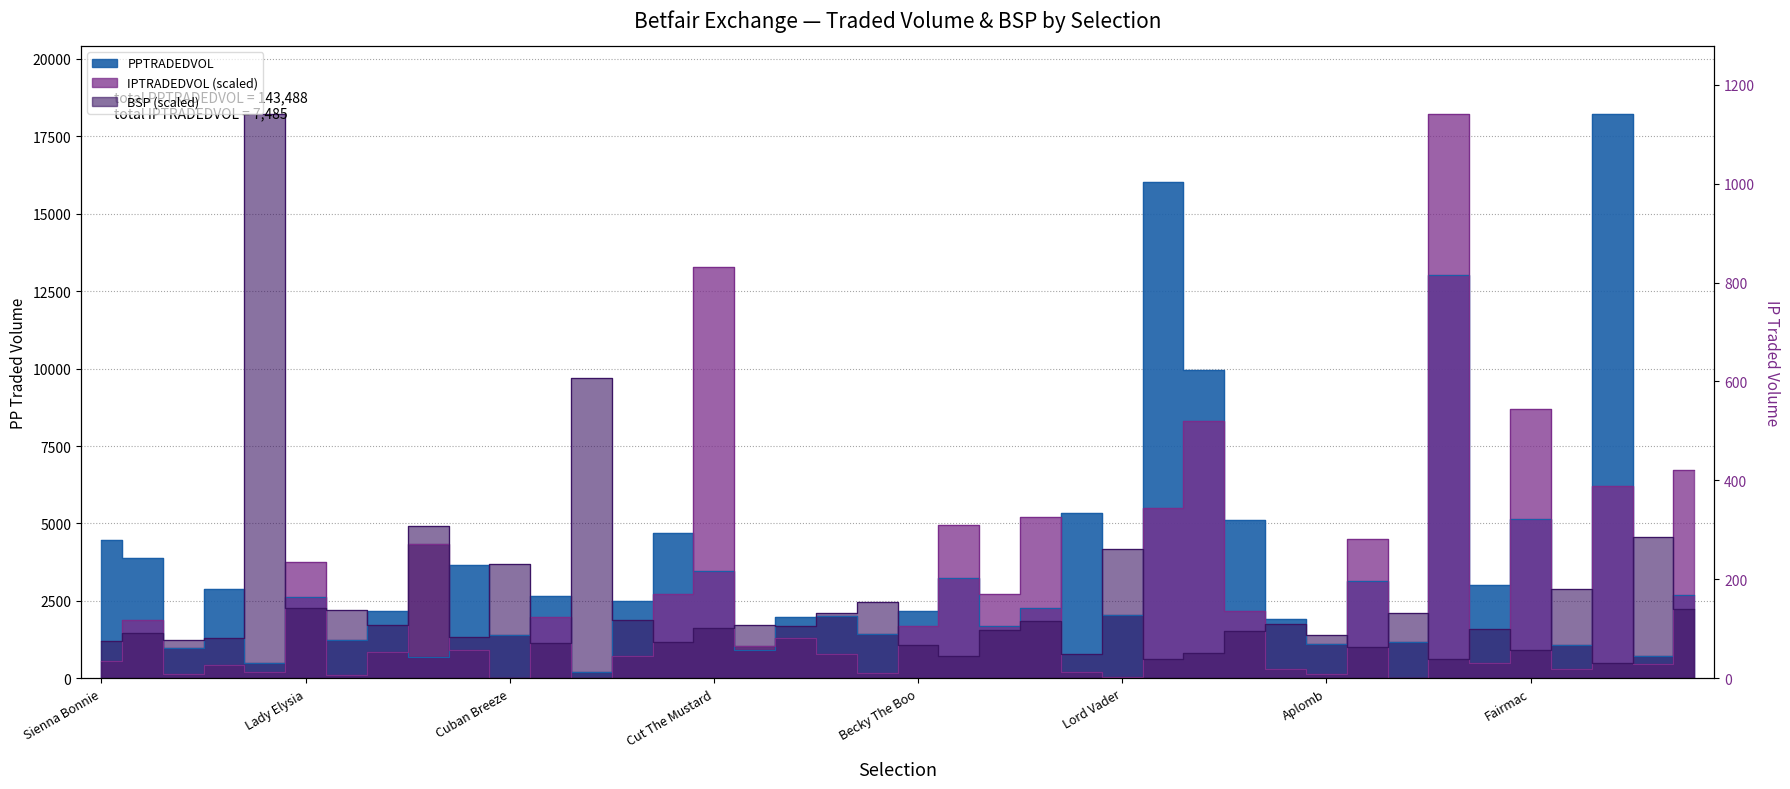

At which label is BSP closest to 9352?

Holy Eclipse